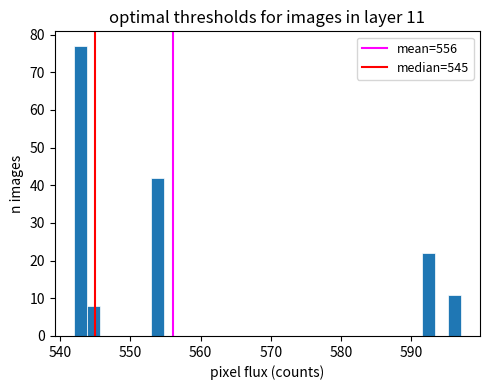

Read against the x-axis, roughly where is the centre of the tallest bar?

543